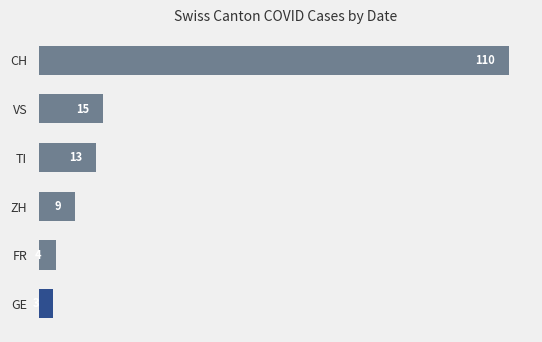

Are the bars horizontal?

Yes